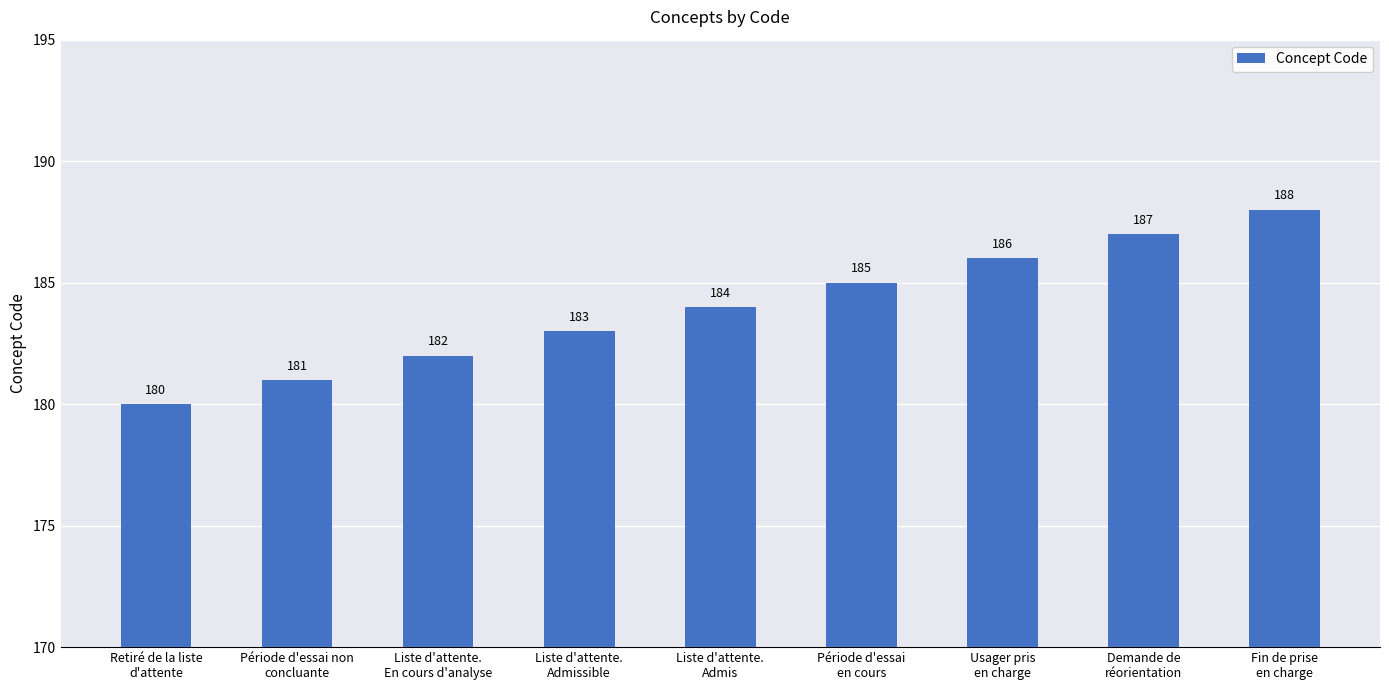

Does the chart contain any negative values?

No